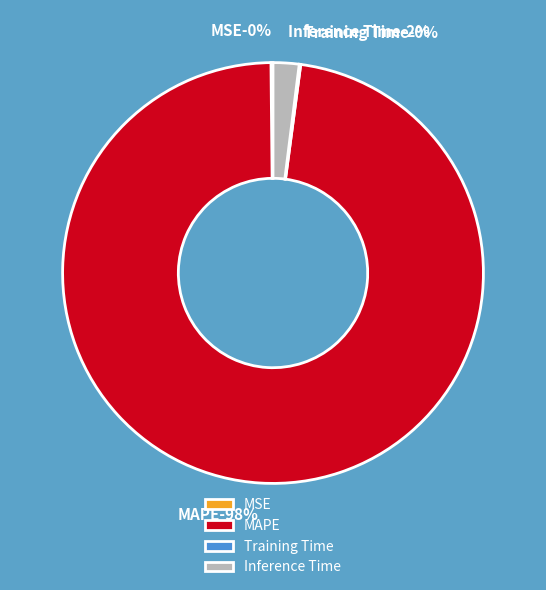

Does any single category account for the majority?

Yes